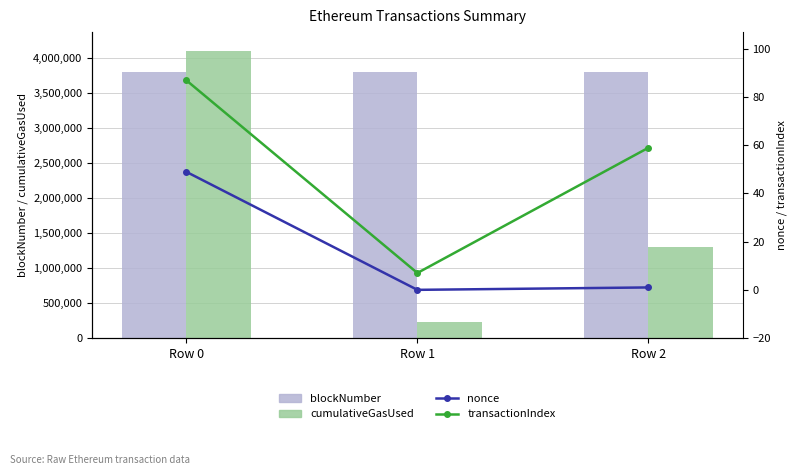

How many data points in cumulativeGasUsed are less than 1303233?

1